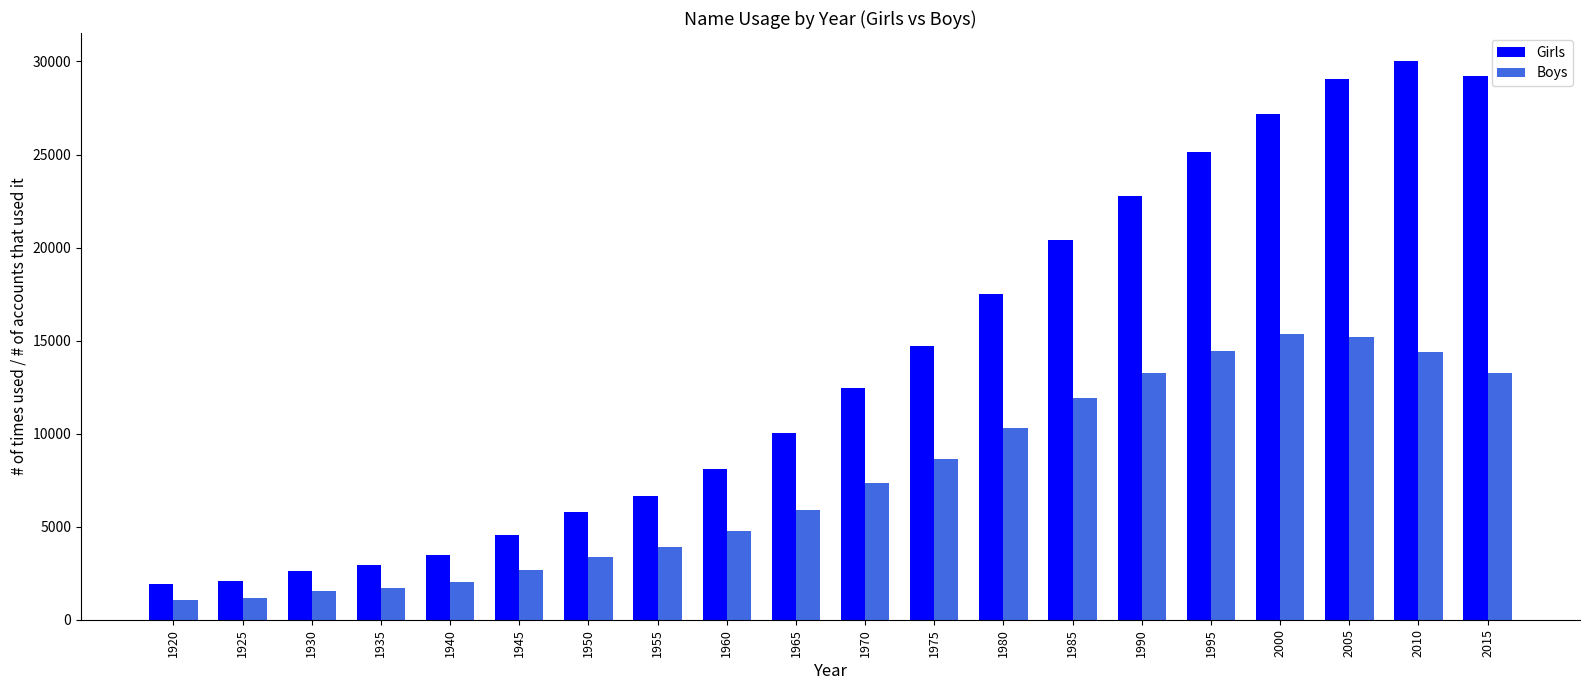

At which label is Boys closest to 8215?

1975